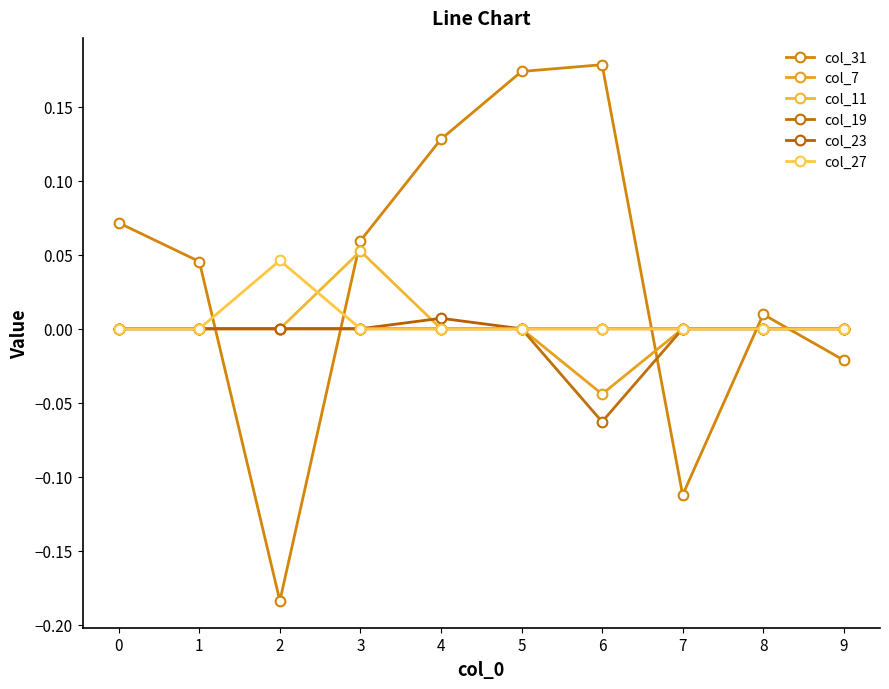

True or false: col_11 has a value of 0.0 at 3.

False